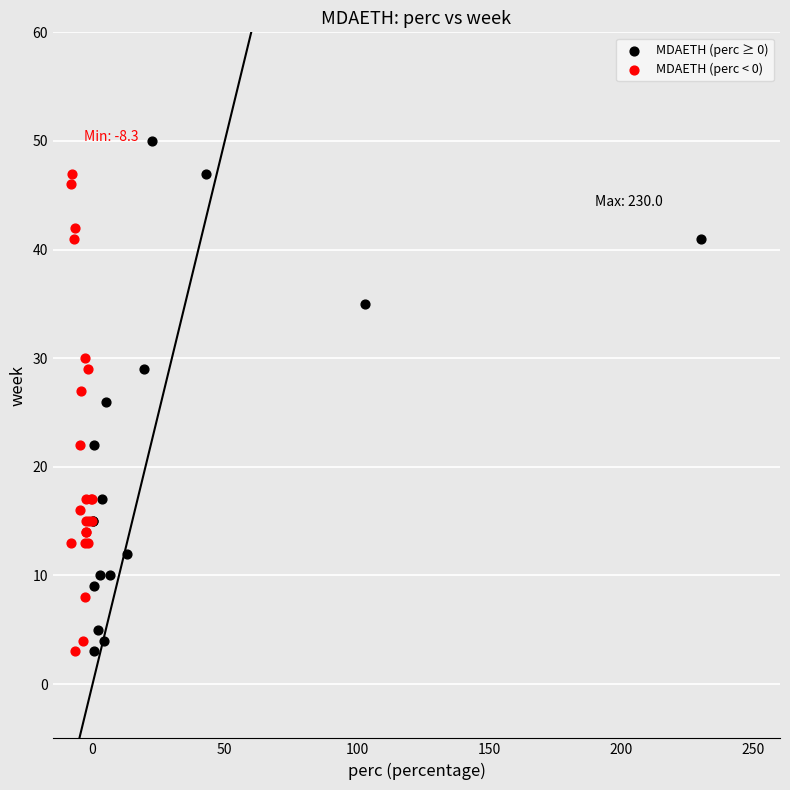

Which series contains the highest Y value?

MDAETH (perc ≥ 0)